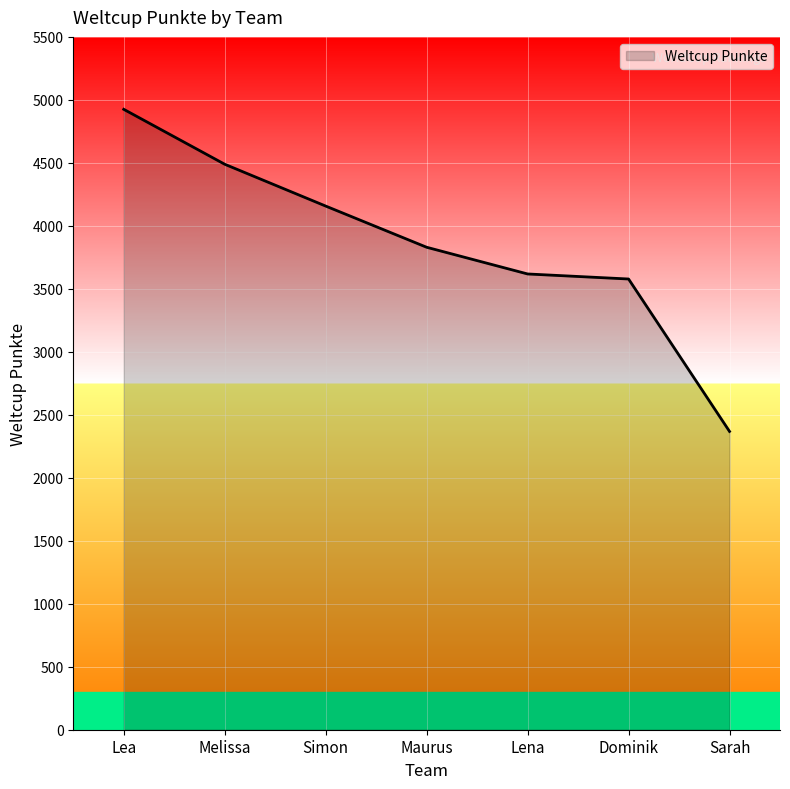

Reading left to right, transcribe all the data shown in this chart.

4925	4489	4157	3830	3618	3578	2368